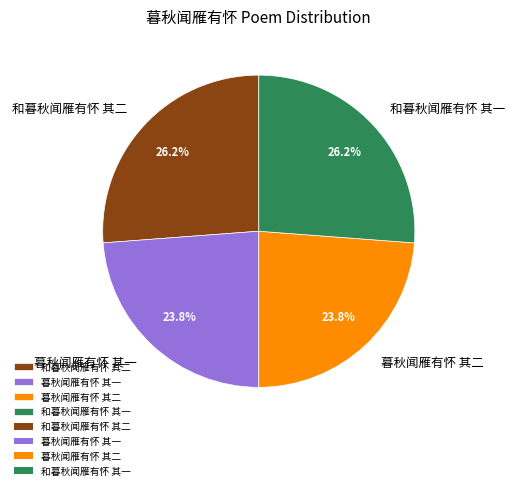

How many slices are in this pie chart?

4